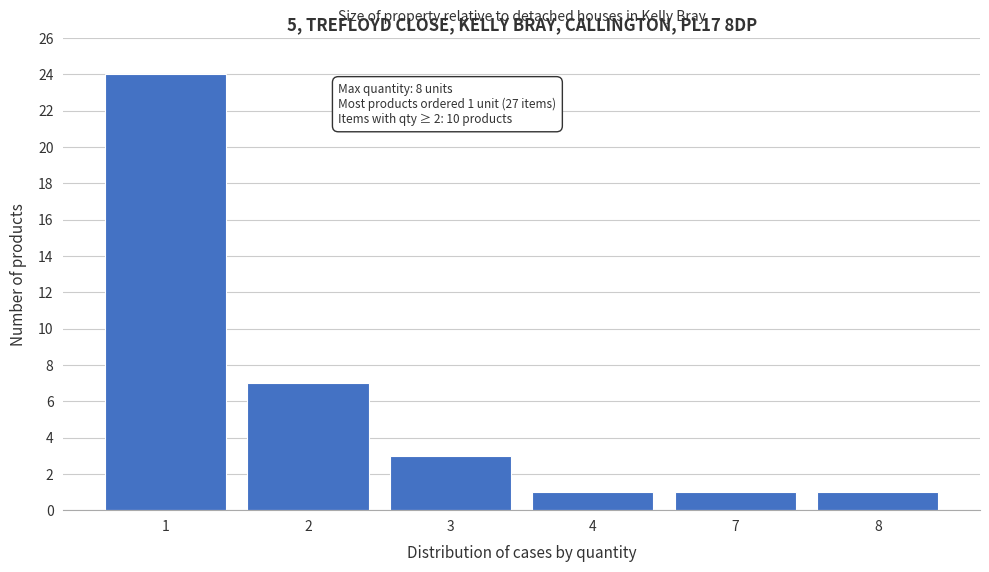

Reading left to right, what are all the values shown in this chart?

24	7	3	1	1	1